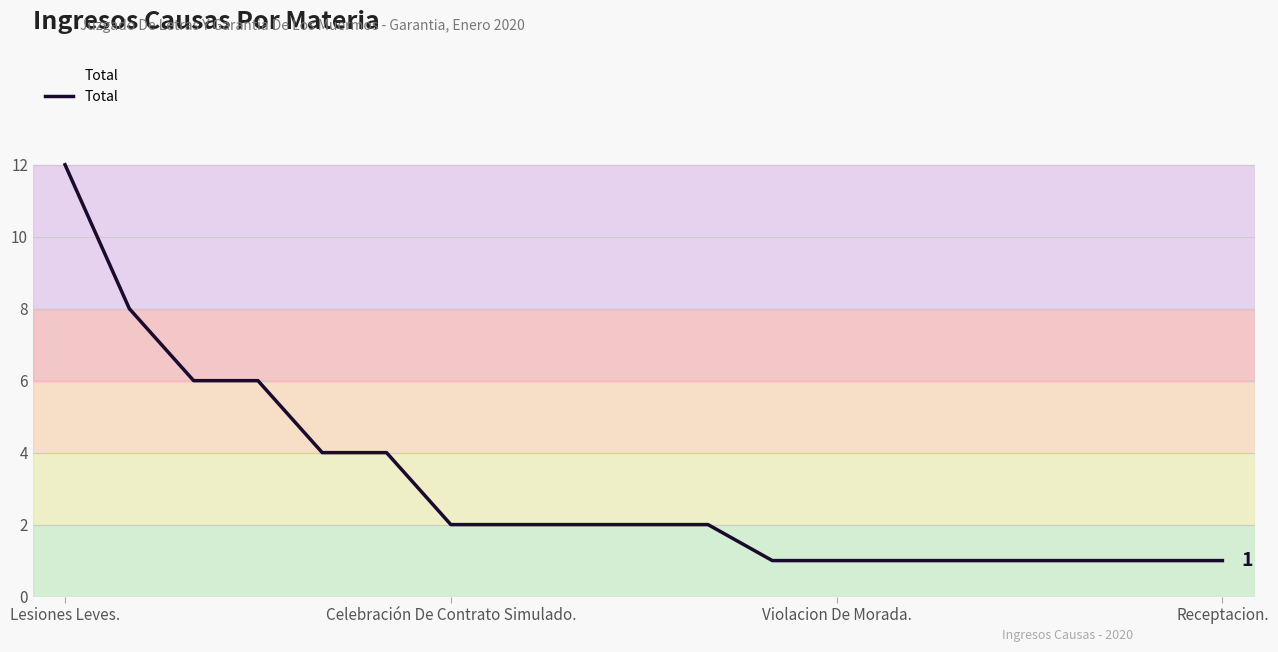

What is the maximum value shown in the chart?

12